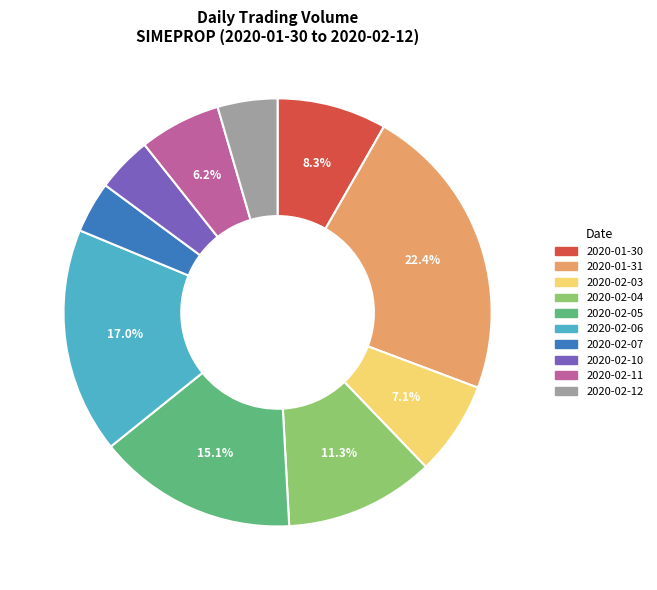

What is the ratio of the value at 2020-02-11 to the value at 2020-01-31?

0.3